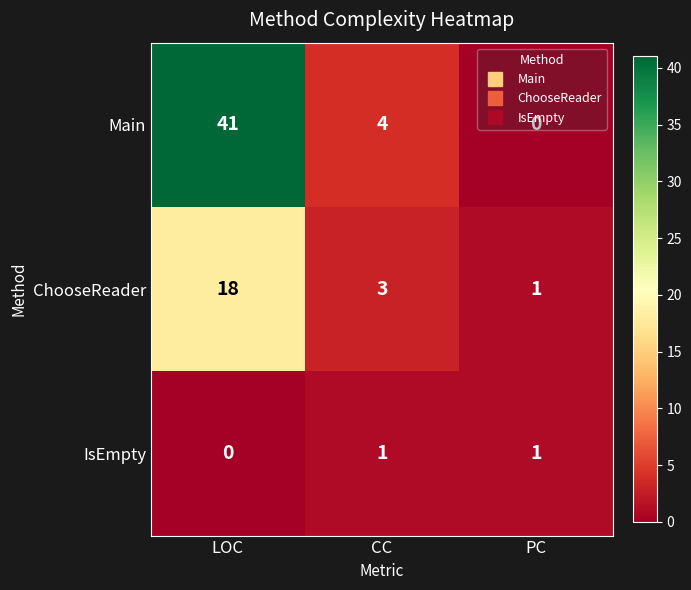

Rank the series at CC from lowest to highest value.

IsEmpty, ChooseReader, Main